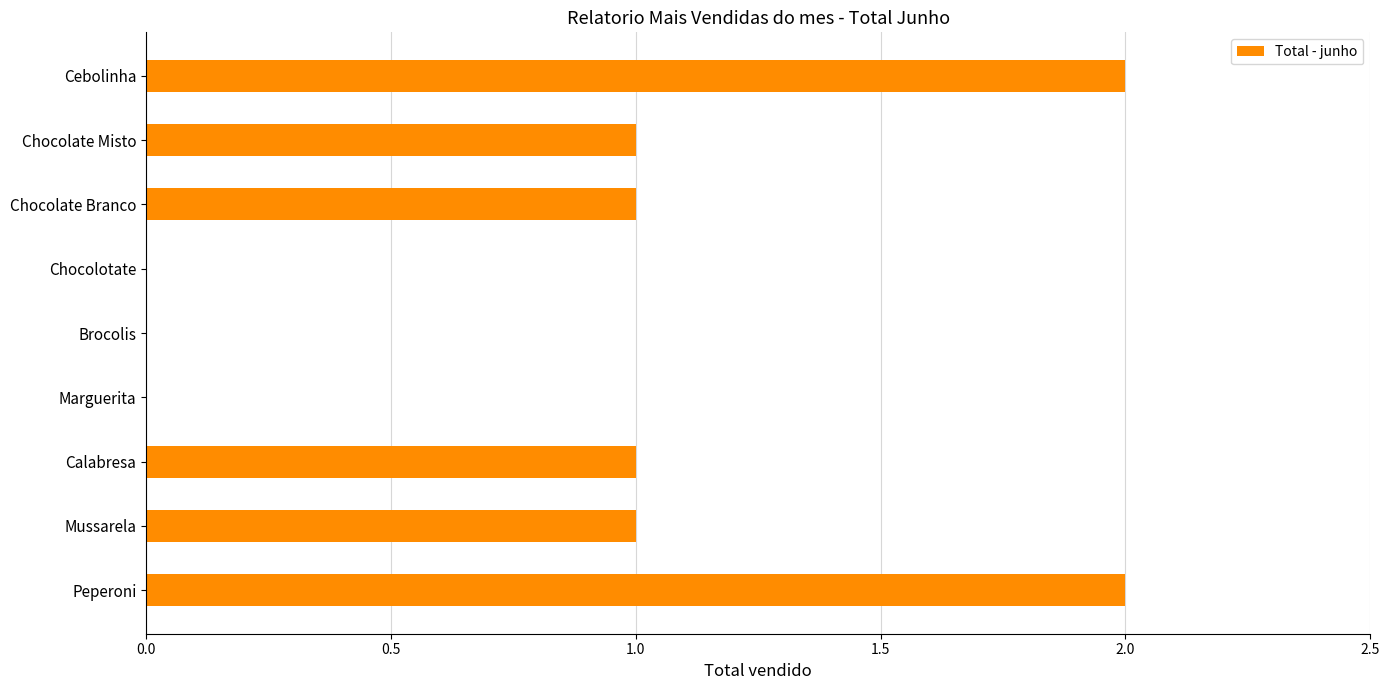

The value at Mussarela is 2. True or false?

False